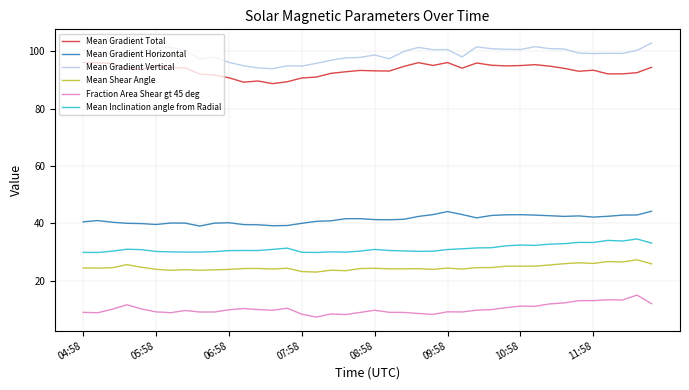

Does the chart display data point markers on the line(s)?

No